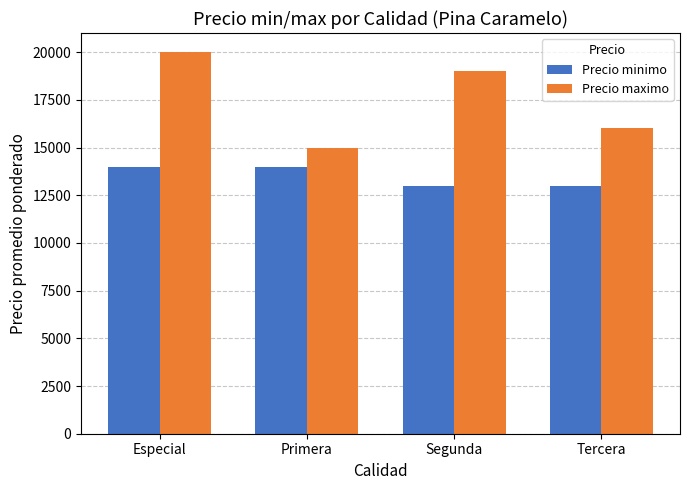

Which category has the highest value in the Precio maximo series?

Especial